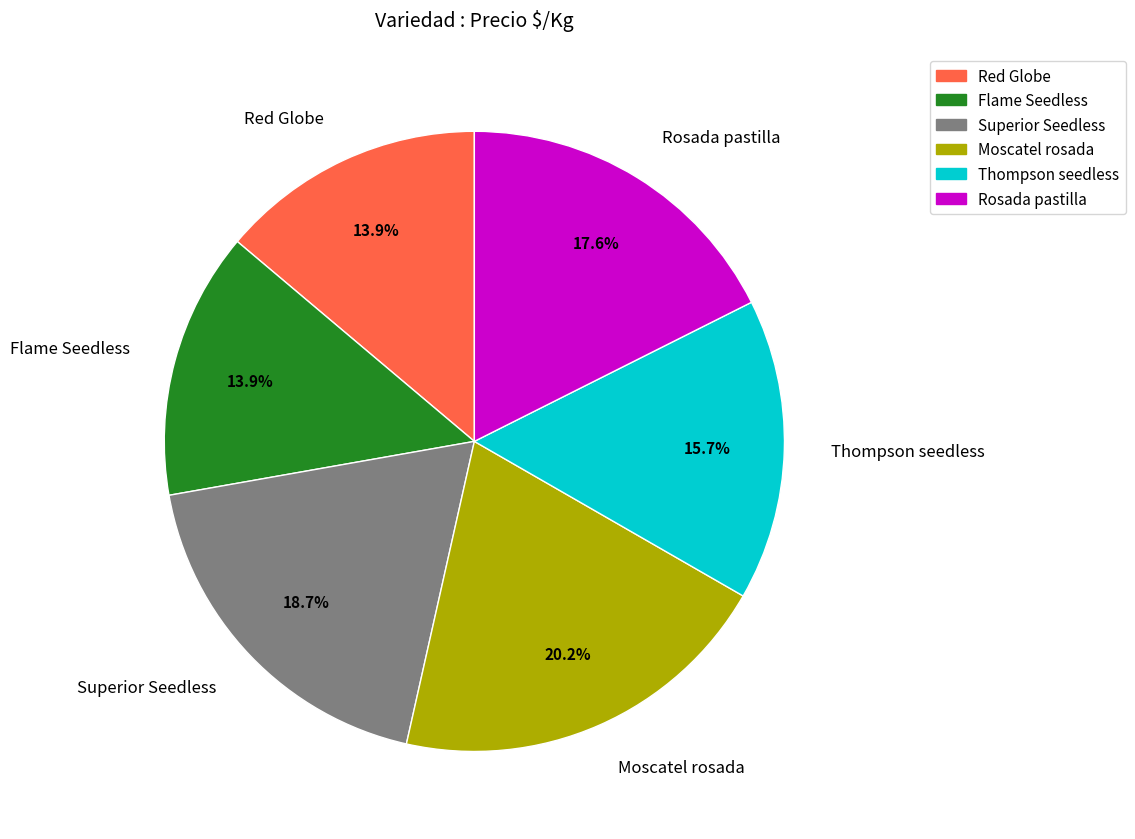

To the nearest percent, what is the combined percentage of Red Globe and Thompson seedless?

30%